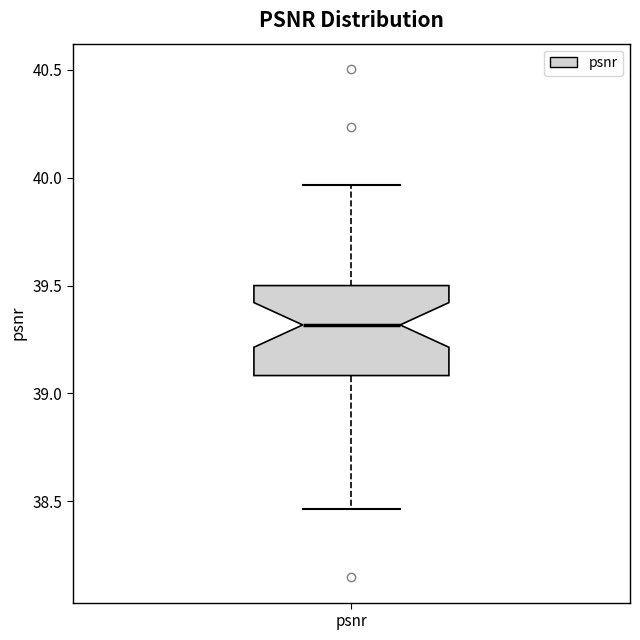

Transcribe this box plot: give where the median line is, the range the box spans, and where the two whiskers end, as read against the y-axis. The values are not printed on the chart, so give them approximately, as read against the axis.

median 39.30, box 39.10 to 39.50, whiskers 38.45 to 39.95